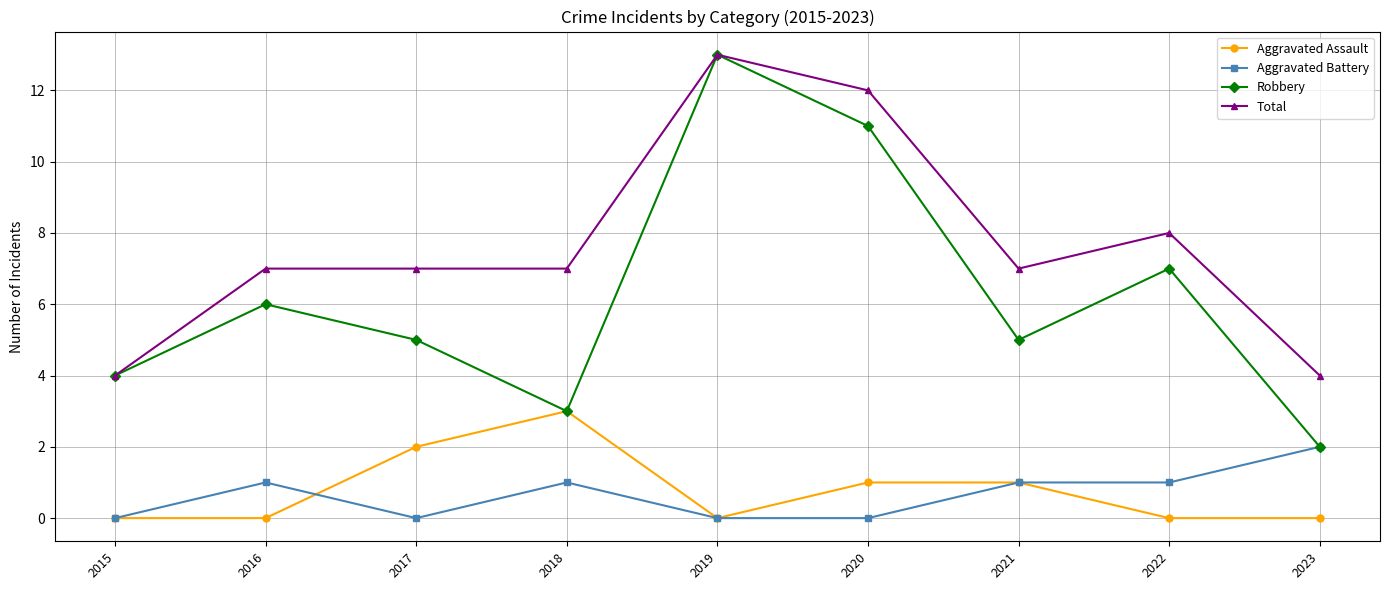

What is the highest value of the Aggravated Assault series?

3